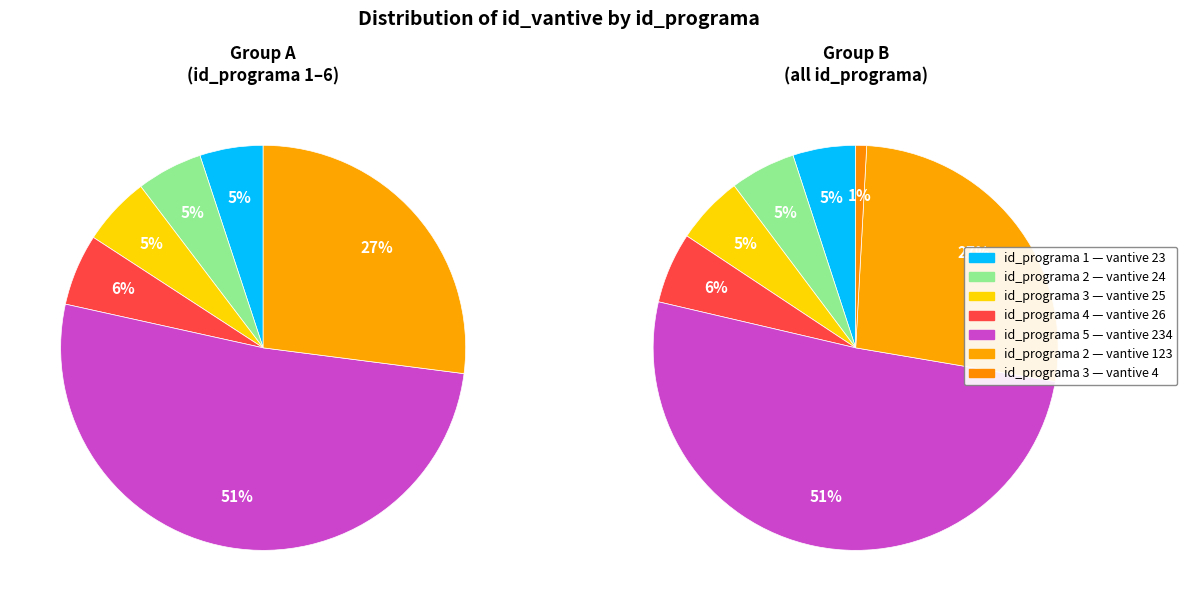

The 2 slice represents 5% of the pie. True or false?

True